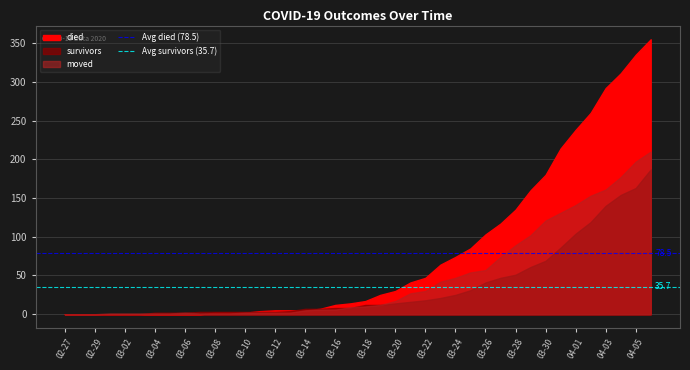

The Avg died (78.5) series shows 78.5 at 02-29. True or false?

True